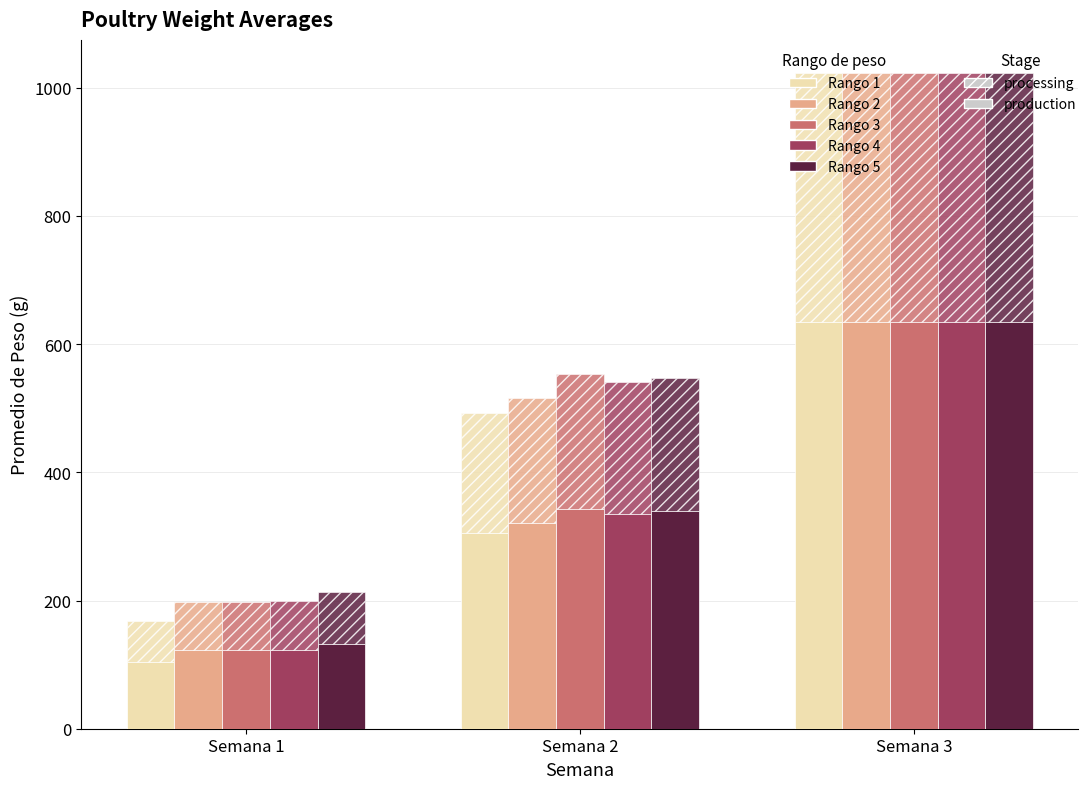

The value of Rango 3 at Semana 3 is 634.5. True or false?

True